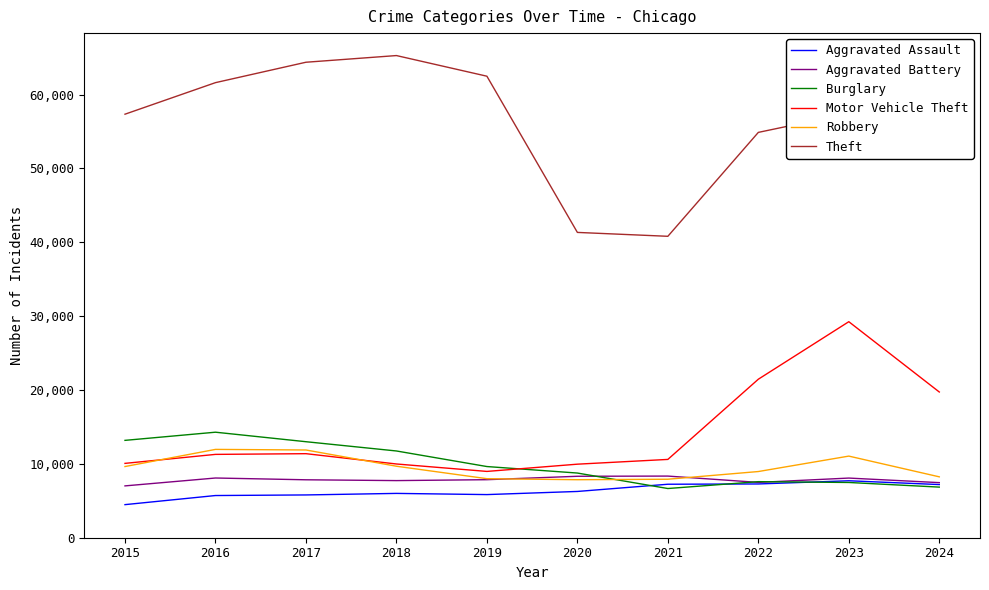

Which label corresponds to the smallest value in the chart?

2015